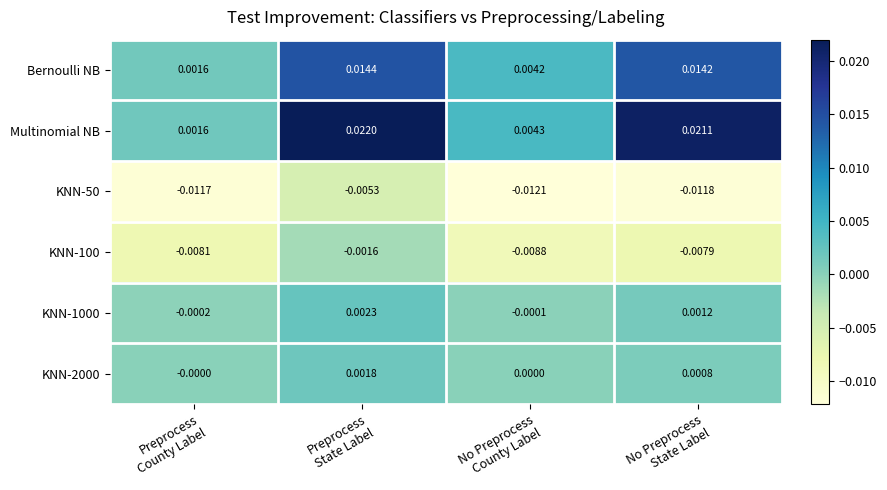

Which series has the largest total across all categories?

Multinomial NB